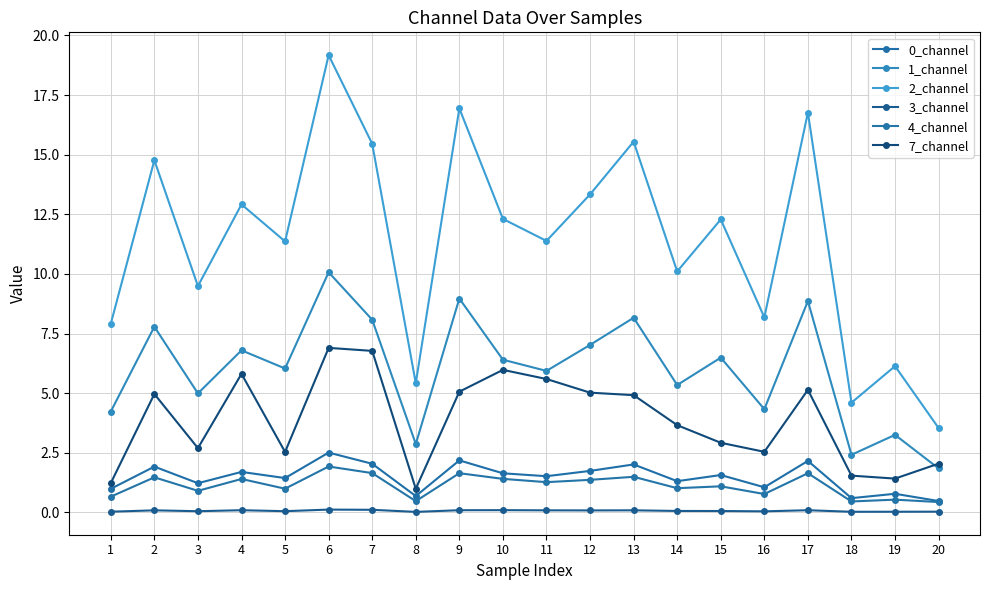

Which category has the highest value across all series?

6